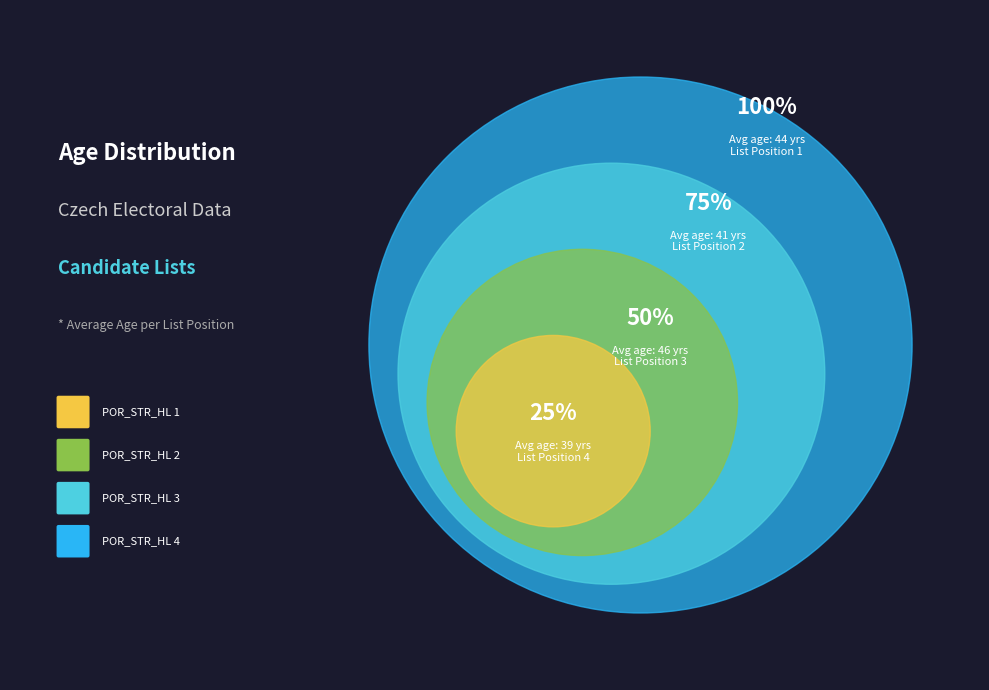

How many slices are in this pie chart?

4